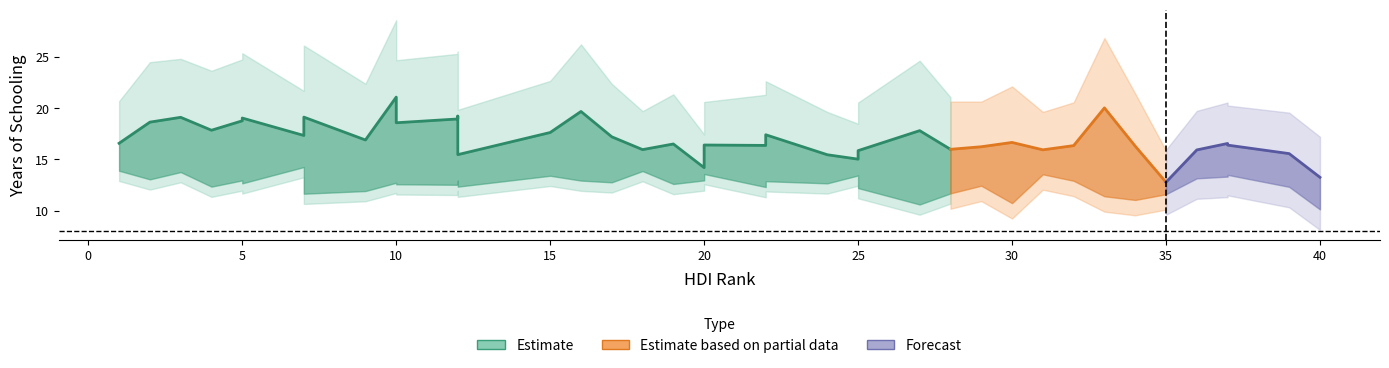

What position from the left is 36?

37